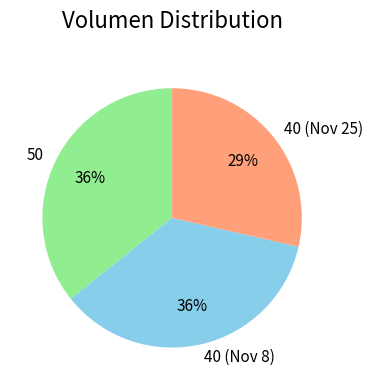

To the nearest percent, what portion does 40 (Nov 25) represent?

29%